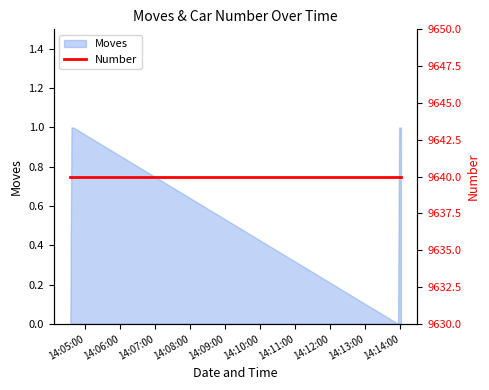

What is the maximum value shown in the chart?

1